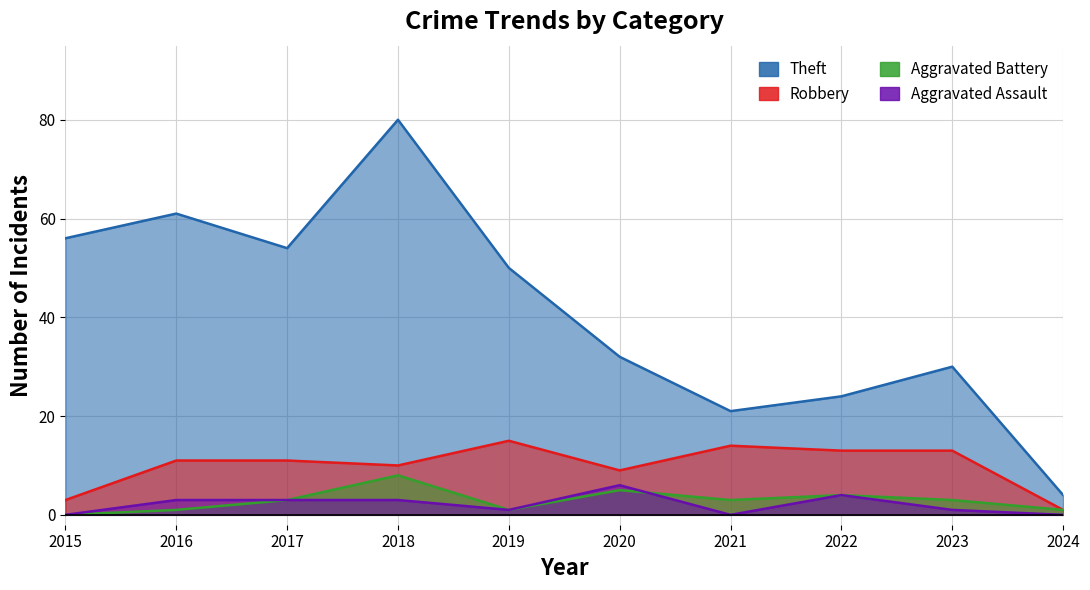

At which category does Theft reach its first local peak?

2016